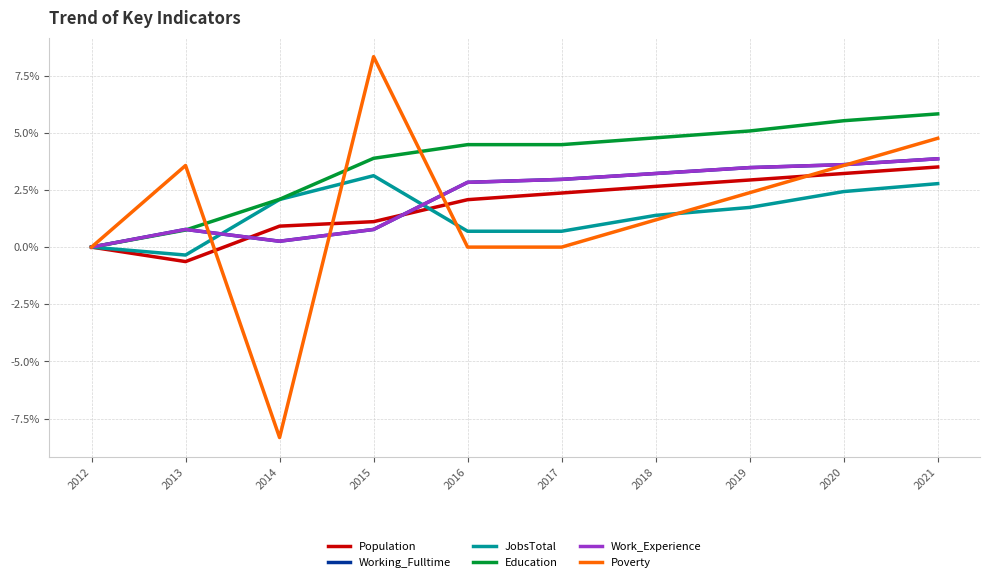

Between 2018 and 2020, which series saw the biggest shift?

Poverty